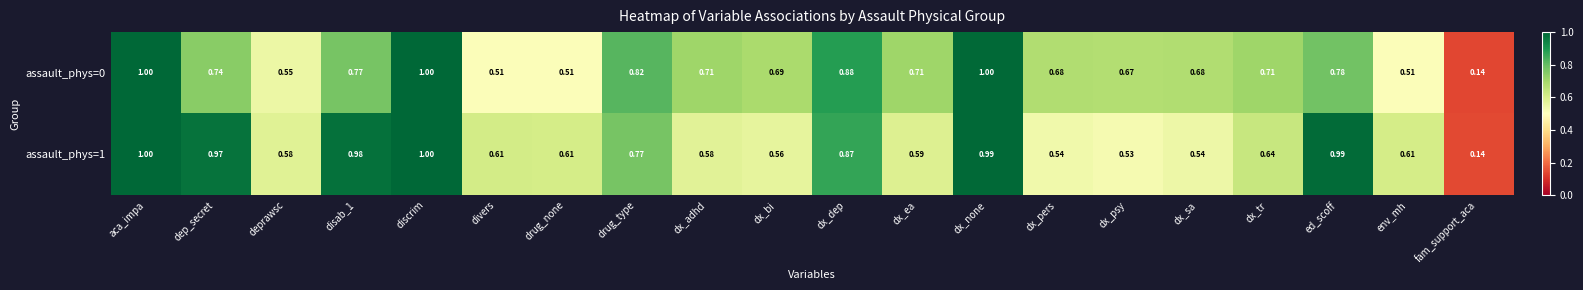

Which label corresponds to the smallest value in the chart?

fam_support_aca